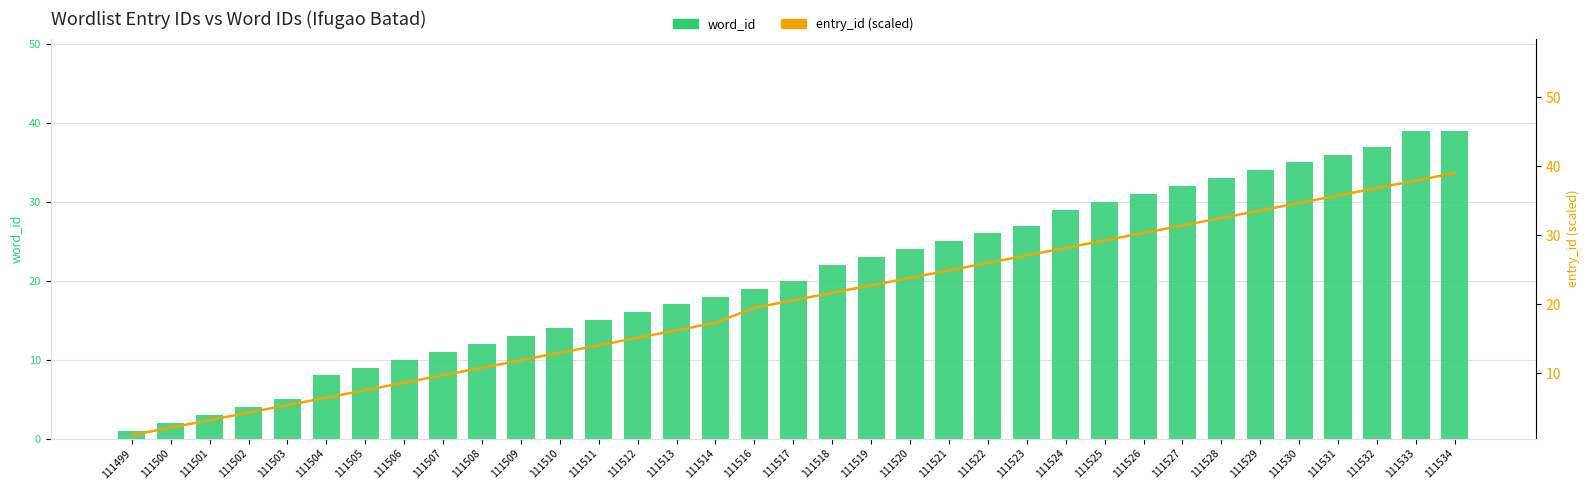

What is the average value of the entry_id (scaled) series?

20.0